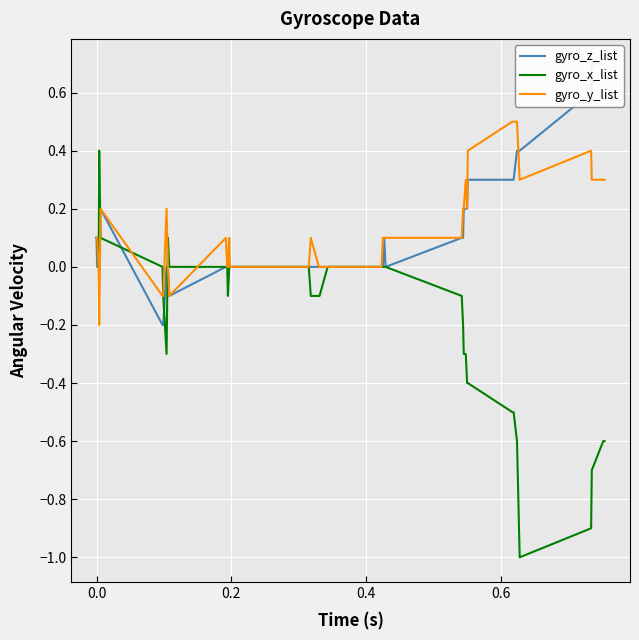

What is the maximum value for gyro_x_list?

0.4